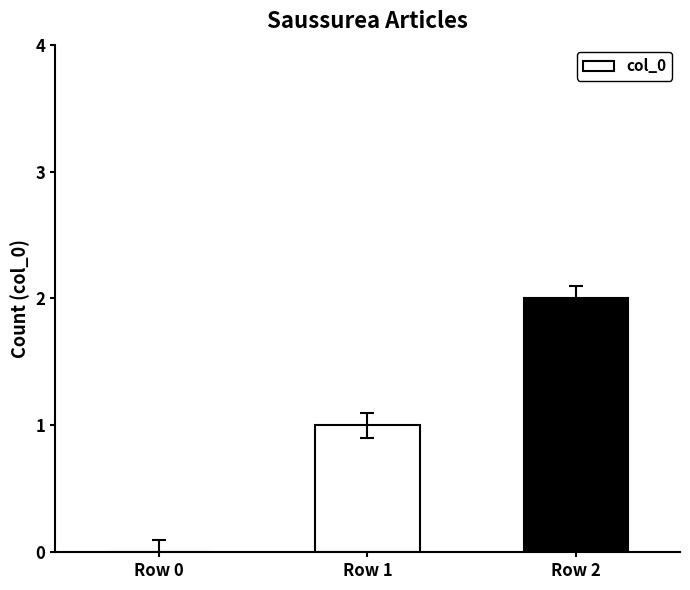

The chart shows a value of 0 at Row 0. True or false?

True